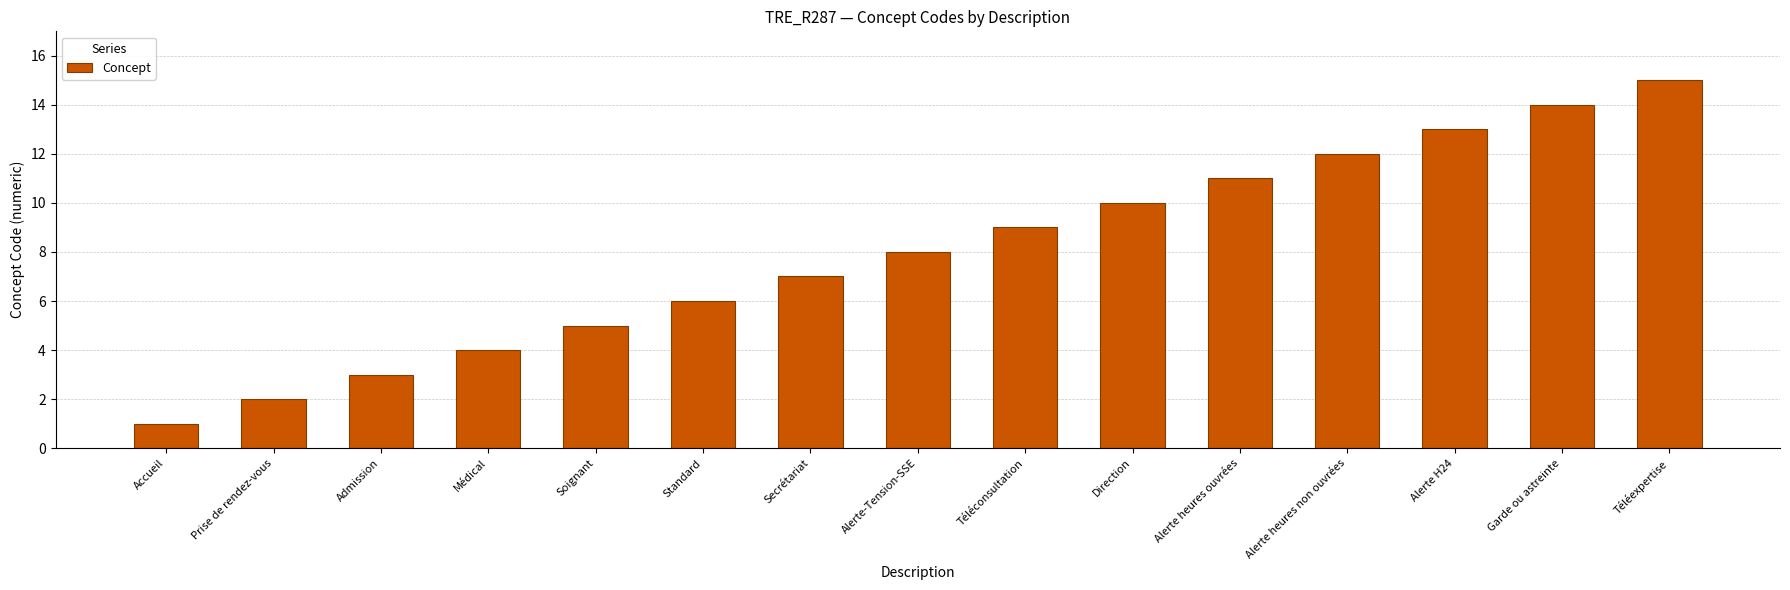

Reading left to right, list all the values displayed in this chart.

1	2	3	4	5	6	7	8	9	10	11	12	13	14	15